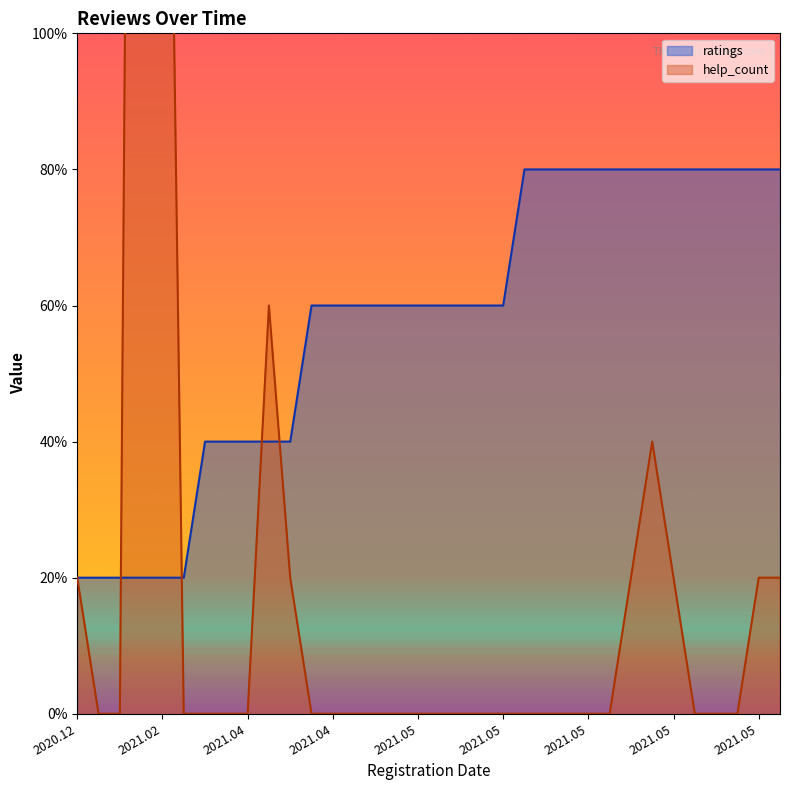

Which series has the largest total across all categories?

ratings